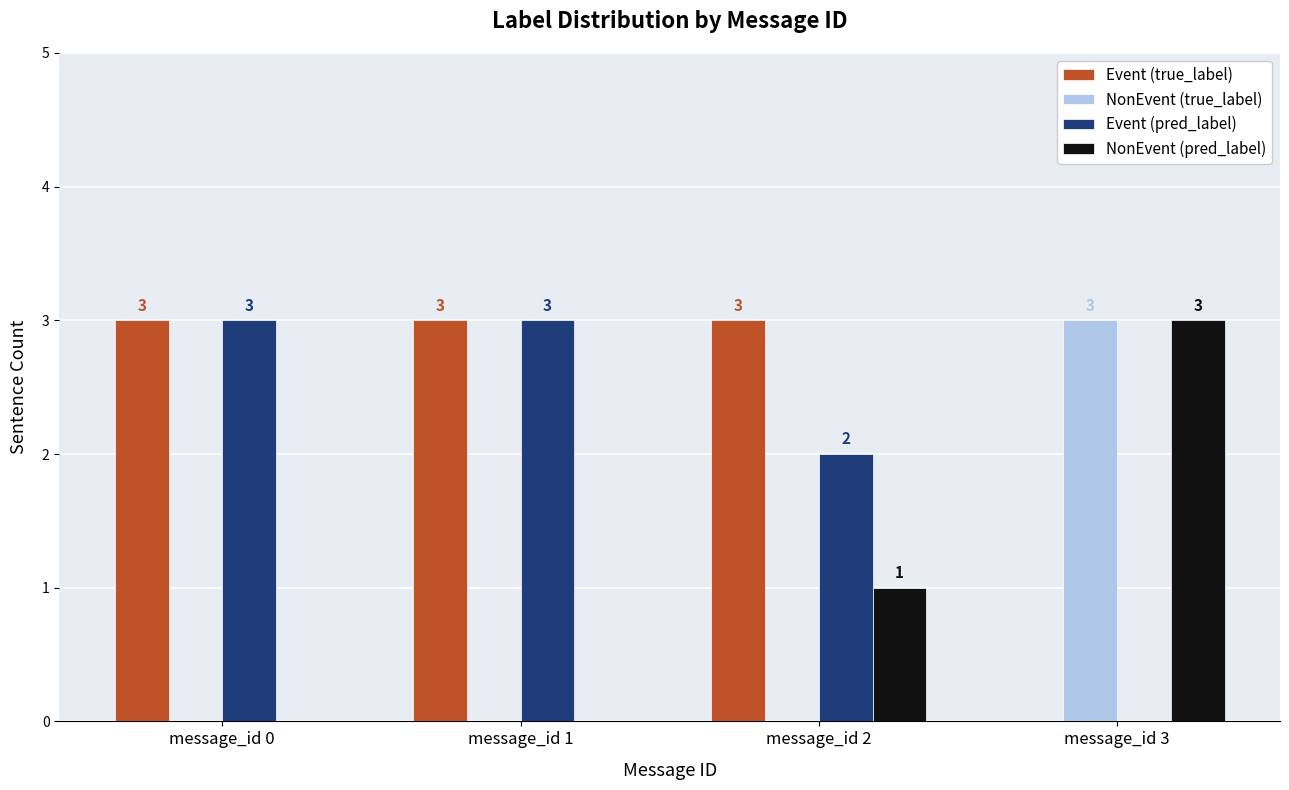

Reading left to right, extract all data points from this chart.

Event (true_label): 3	3	3	0
NonEvent (true_label): 0	0	0	3
Event (pred_label): 3	3	2	0
NonEvent (pred_label): 0	0	1	3